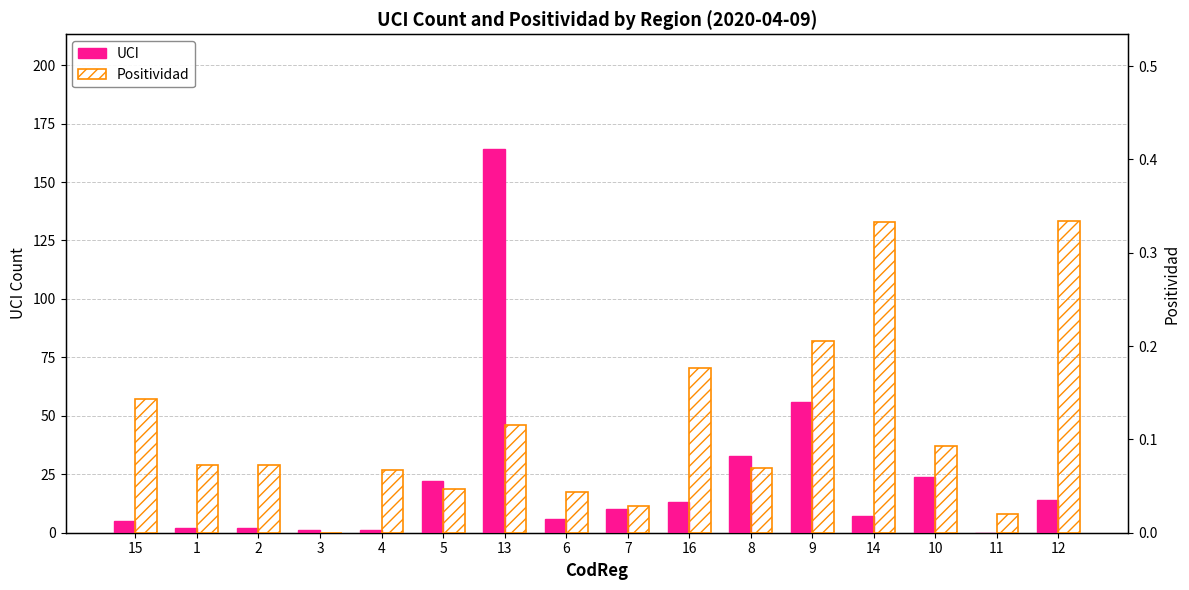

What is the approximate value of UCI at 15?

5.0